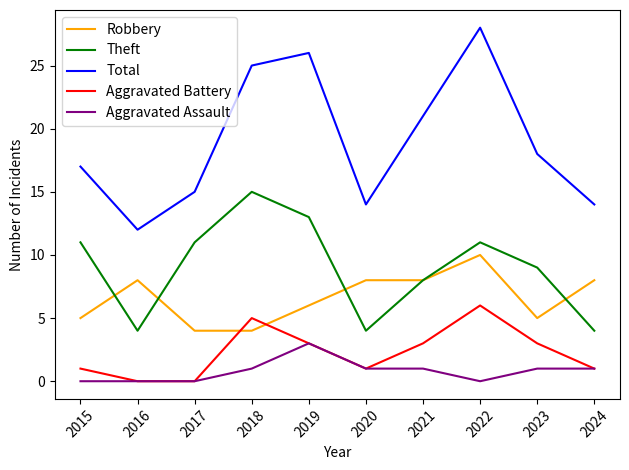

Which series has the largest total across all categories?

Total